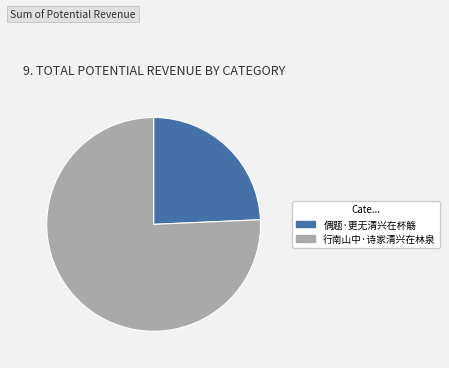

Is there a majority slice in this chart?

Yes